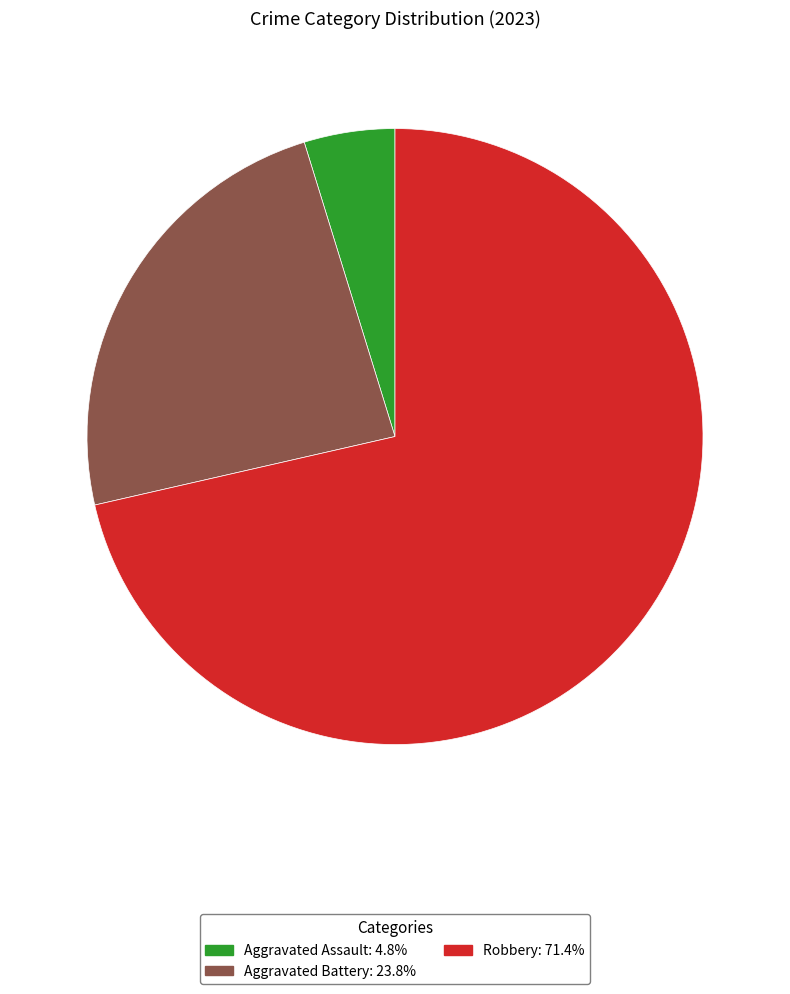

Does any single category account for the majority?

Yes